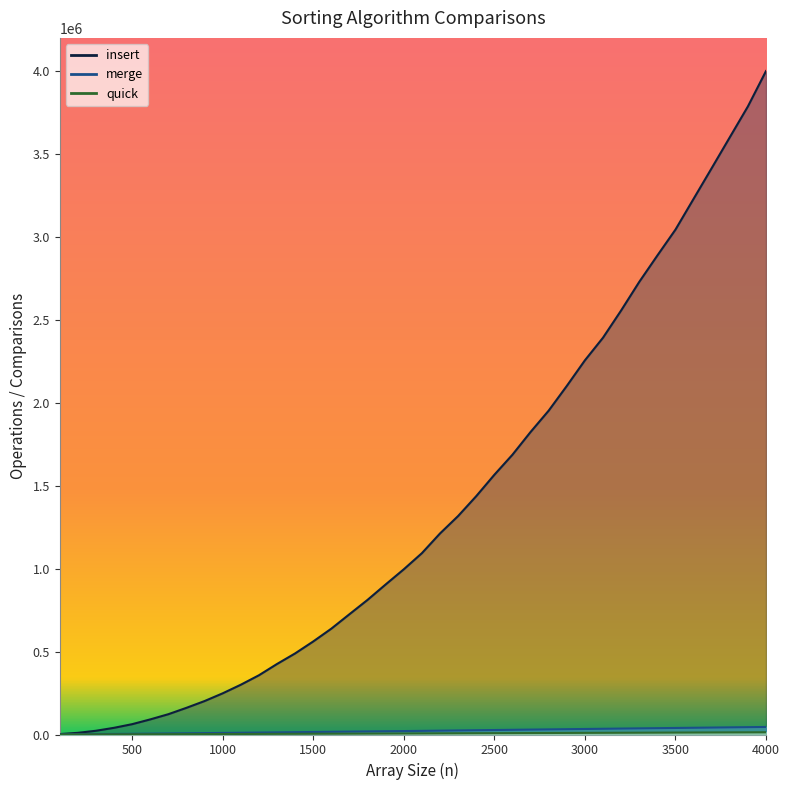

True or false: quick and merge intersect in this chart.

False